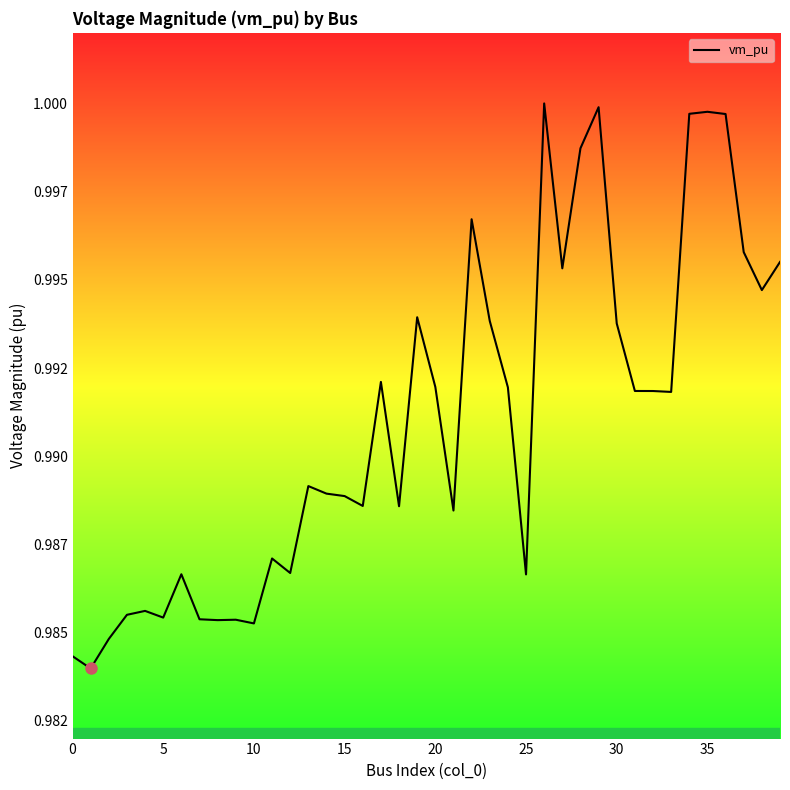

What is the value of the 4th point from the left?

1.0